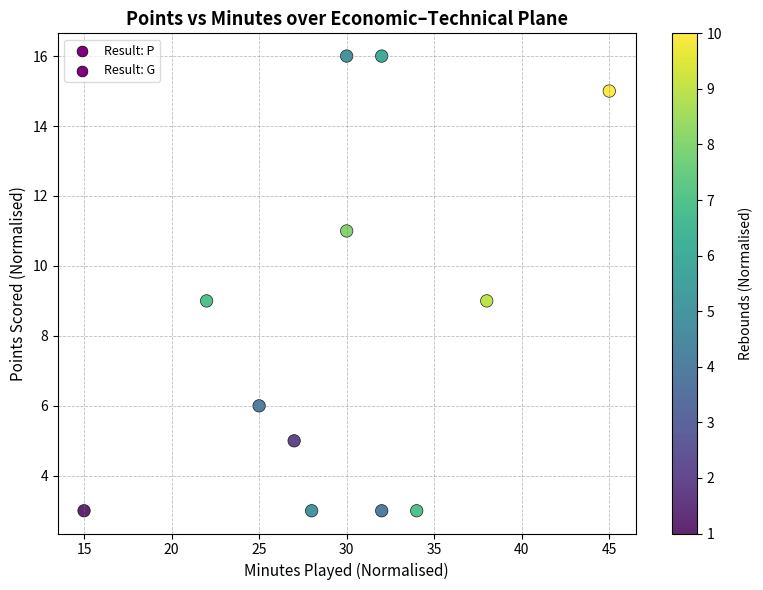

What is the average Y value?

8